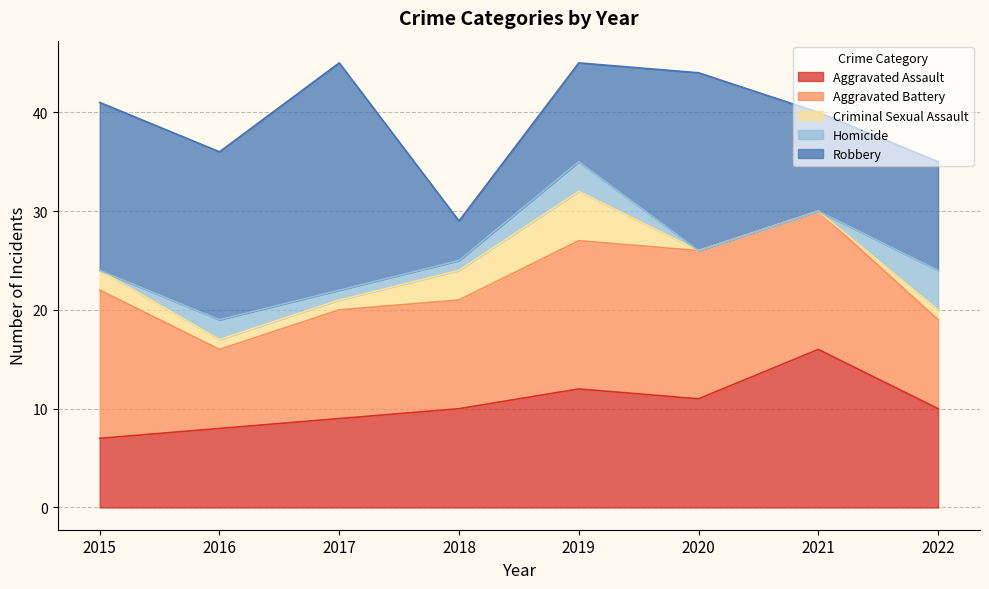

Between 2018 and 2020, which is larger?

2020